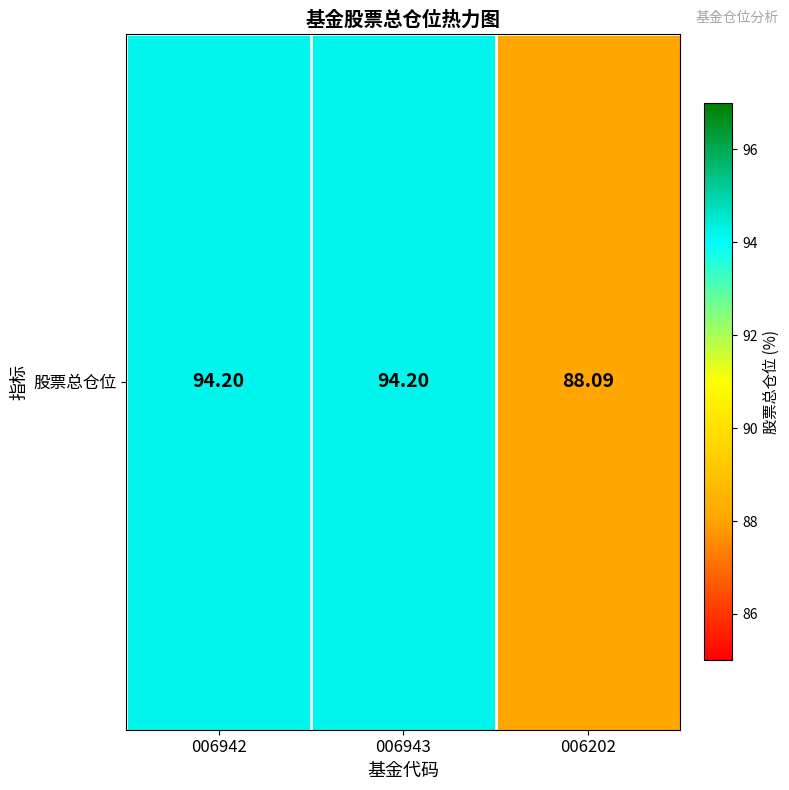

Which has a higher value, 006943 or 006202?

006943